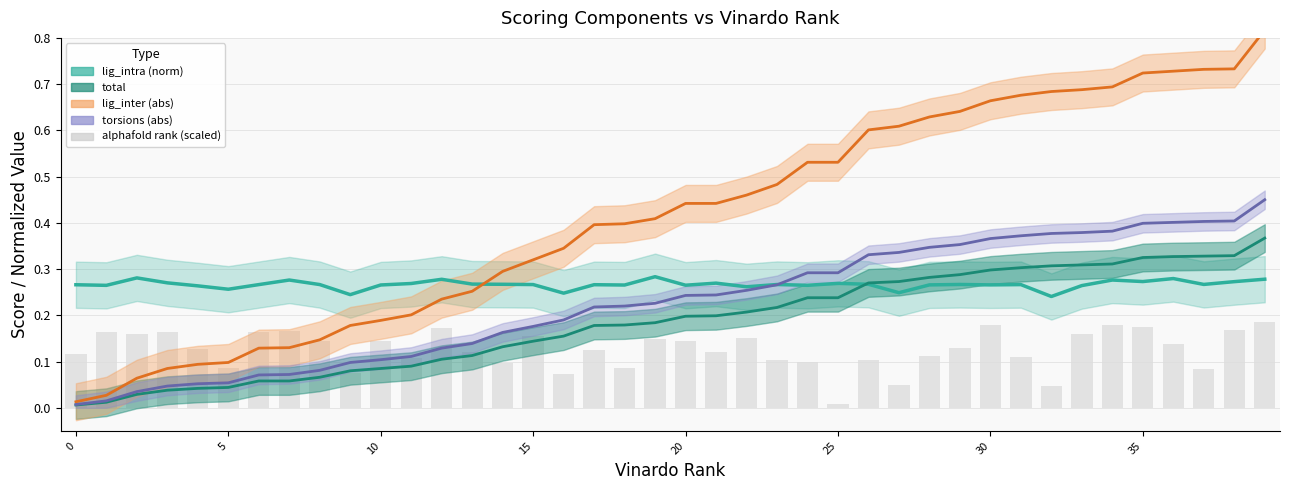

The chart shows a value of 0.1 at 23. True or false?

True